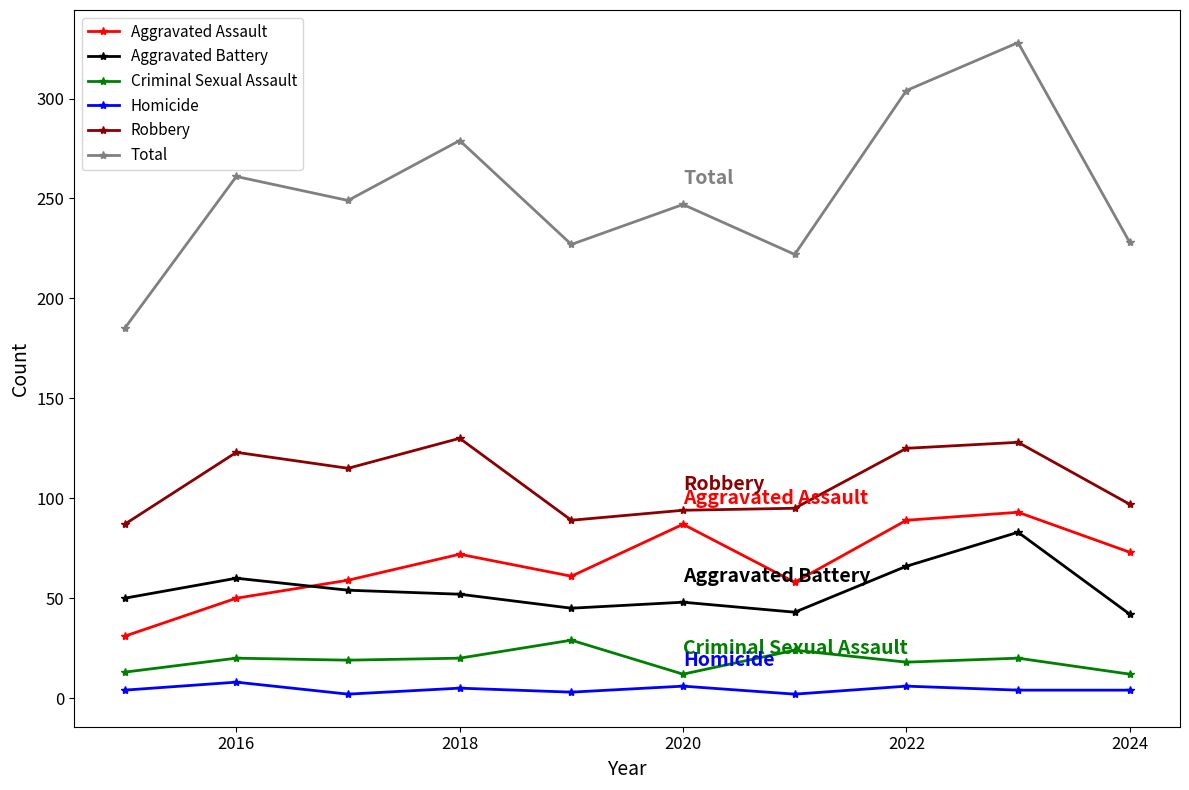

Which series ends up on top after the final intersection of Aggravated Battery and Aggravated Assault?

Aggravated Assault